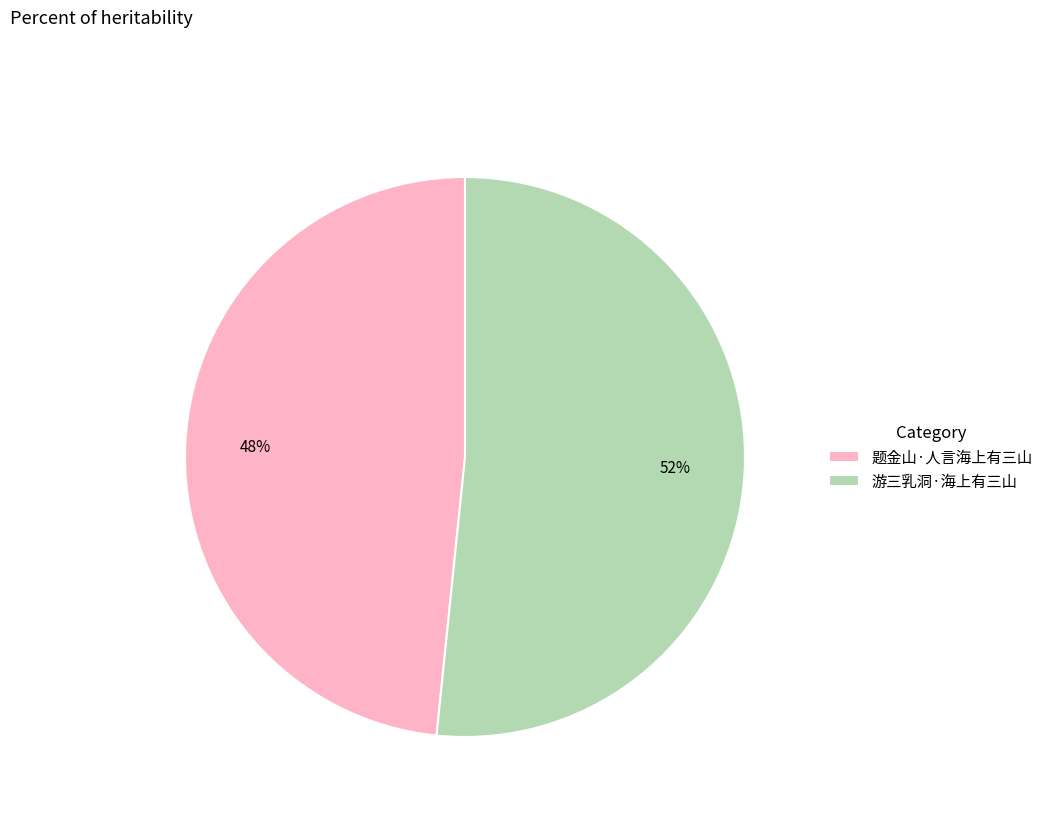

True or false: 游三乳洞·海上有三山 accounts for 52% of the total.

True